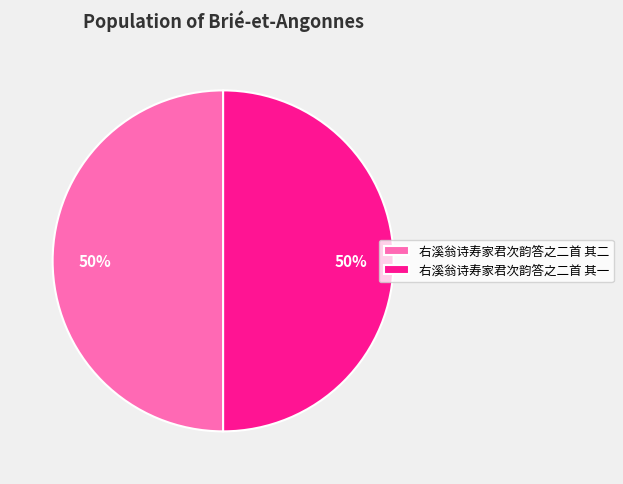

Approximately how many times larger is the value at 右溪翁诗寿家君次韵答之二首 其一 compared to 右溪翁诗寿家君次韵答之二首 其二?

1.0